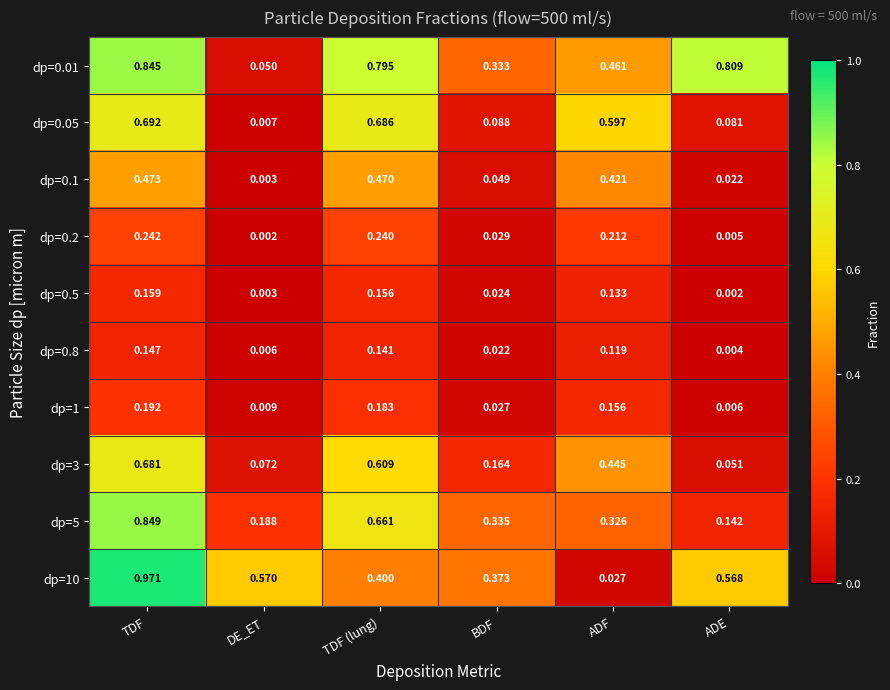

Is the value of dp=0.8 at ADE greater than the value of dp=3 at TDF?

No